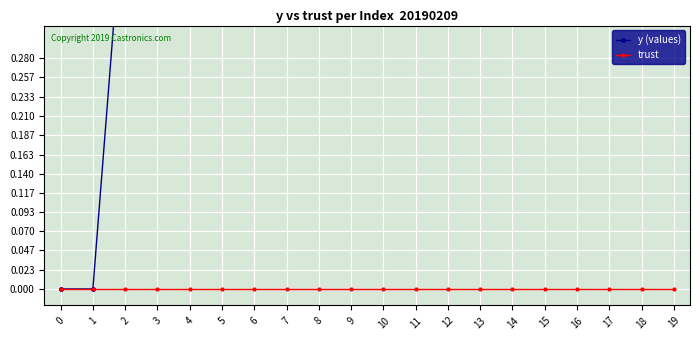

What is the value of the y (values) point at the 14th from the left?

1.0